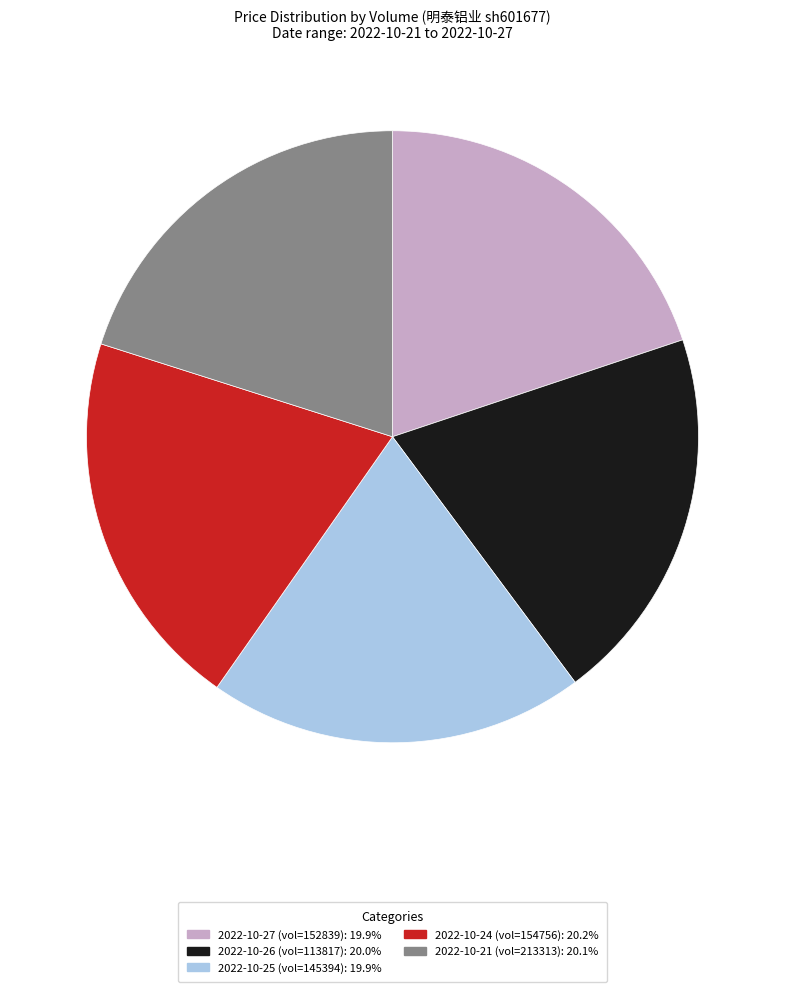

Is there a majority slice in this chart?

No